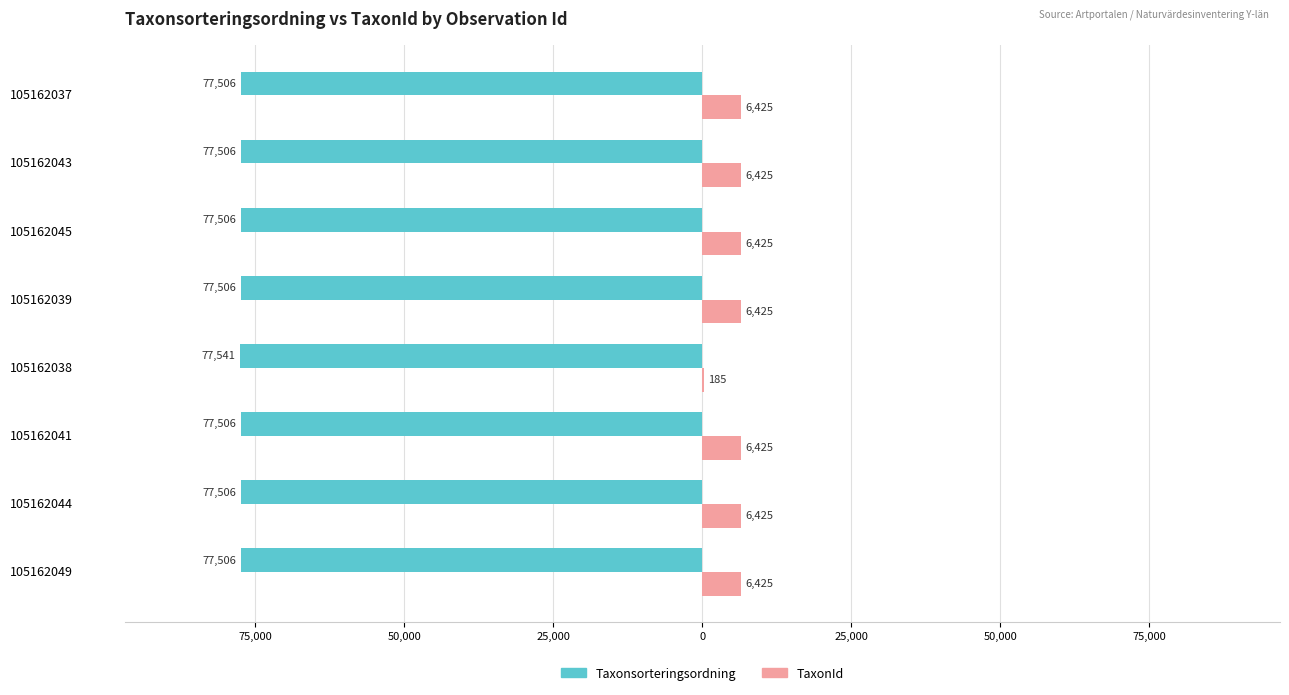

What are all the series names shown in the legend?

Taxonsorteringsordning, TaxonId